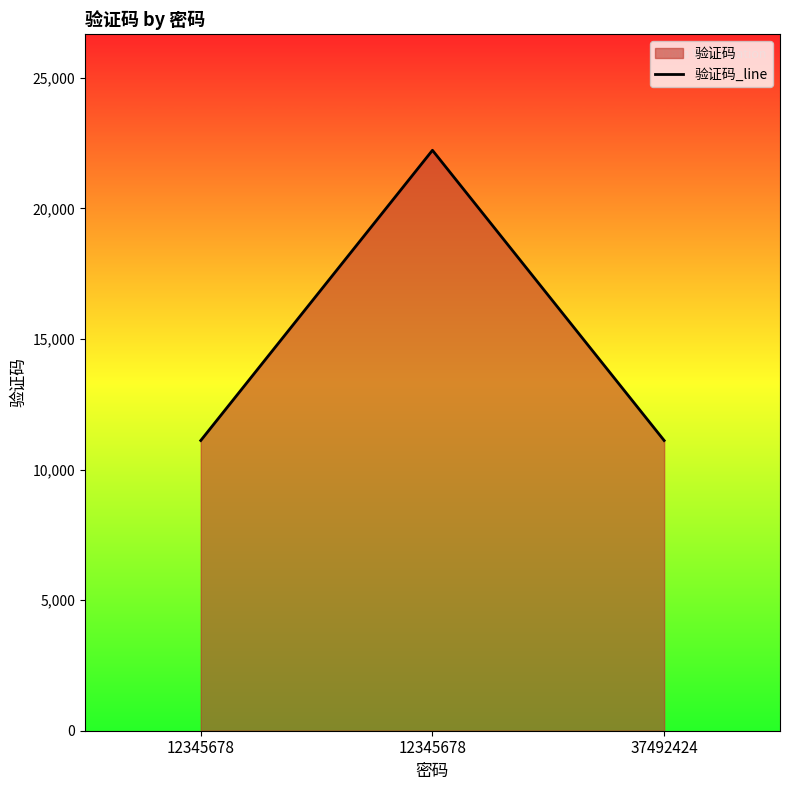

List the labels in order of value, smallest first.

12345678, 37492424, 12345678